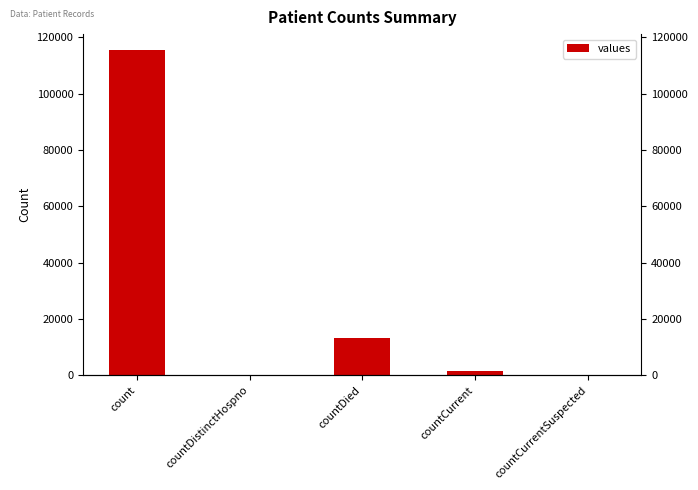

At which label is the value closest to 57689?

countDied